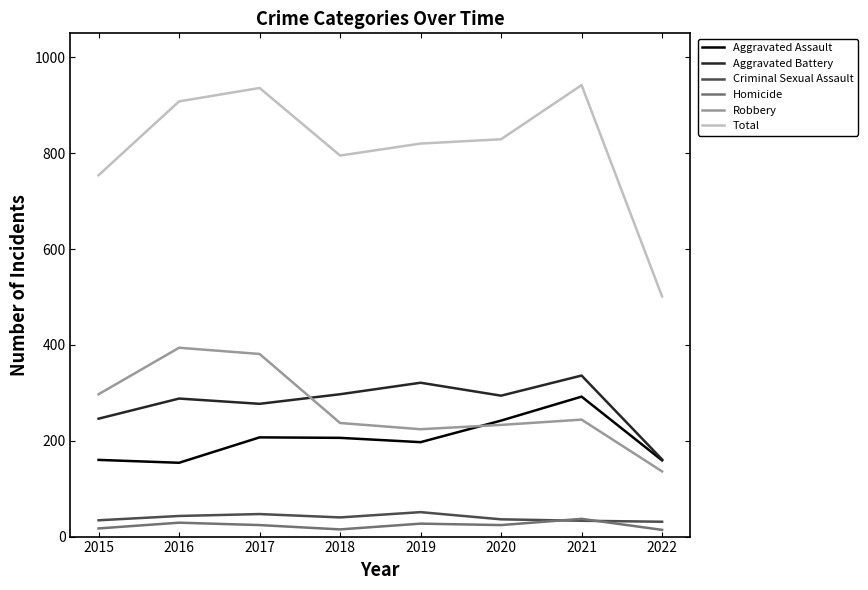

Is it true that Aggravated Assault equals 160 at 2015?

True